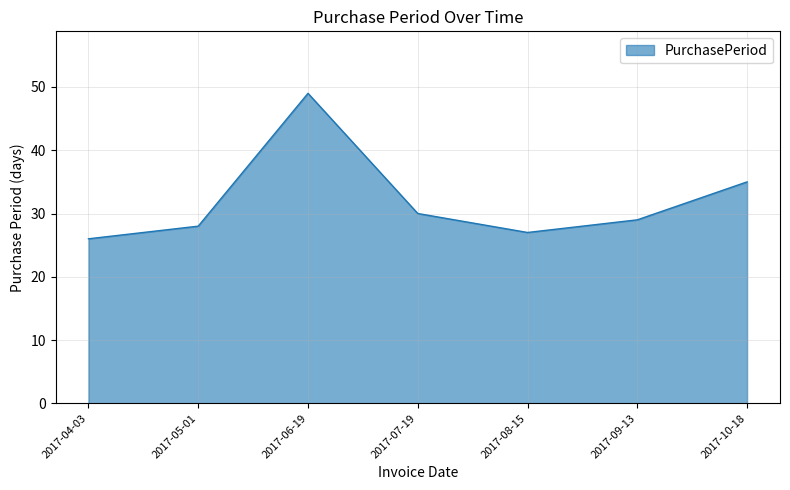

What is the ratio of the value at 2017-09-13 to the value at 2017-08-15?

1.1